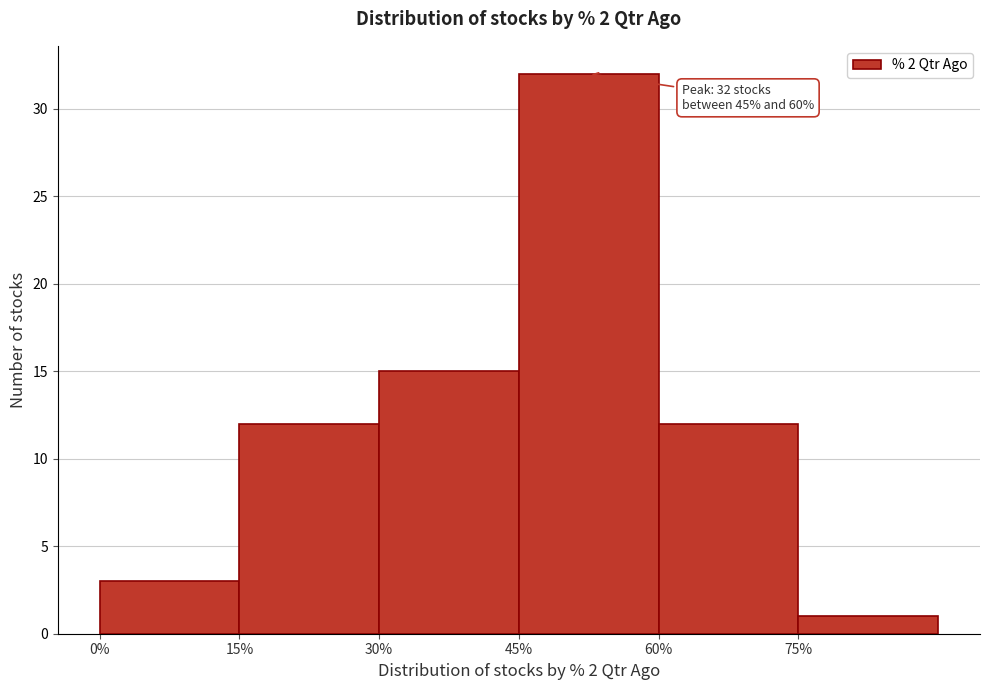

Over which range of the x-axis is the bar tallest?

45 to 60